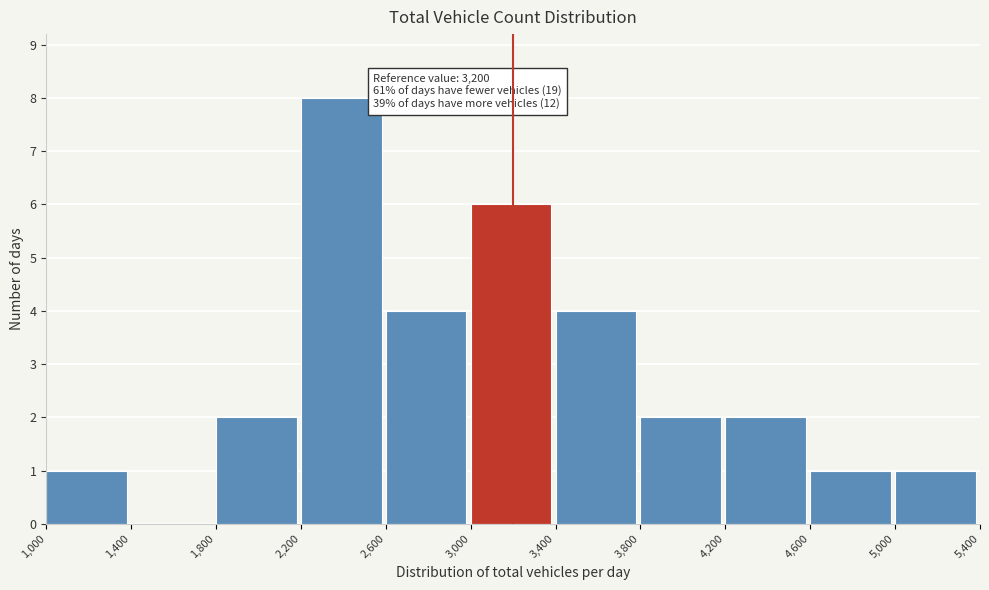

Which range on the x-axis has the tallest bar?

2,200 to 2,600